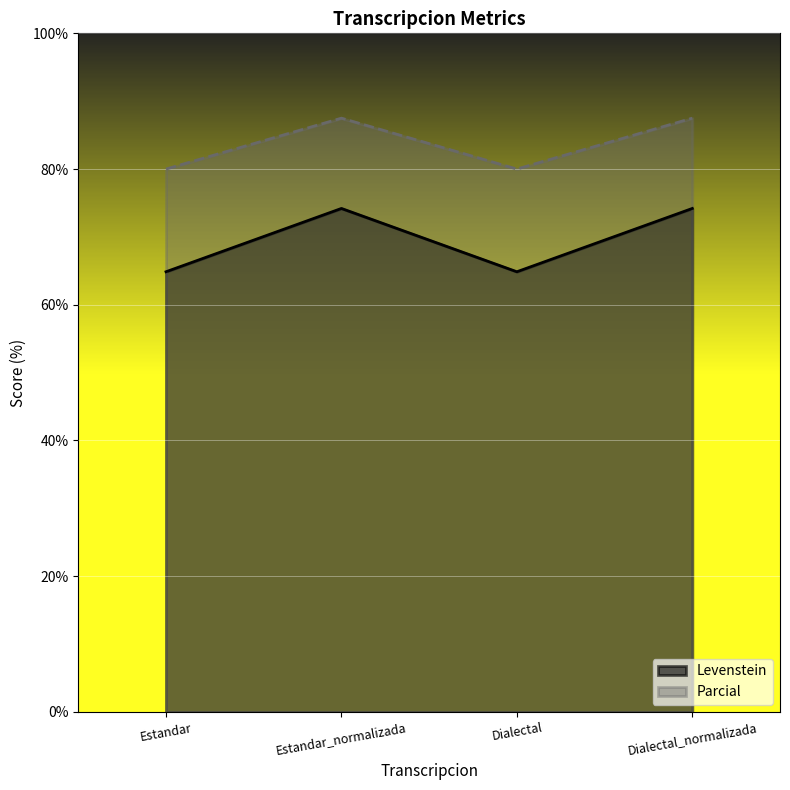

True or false: Parcial and Levenstein intersect in this chart.

False